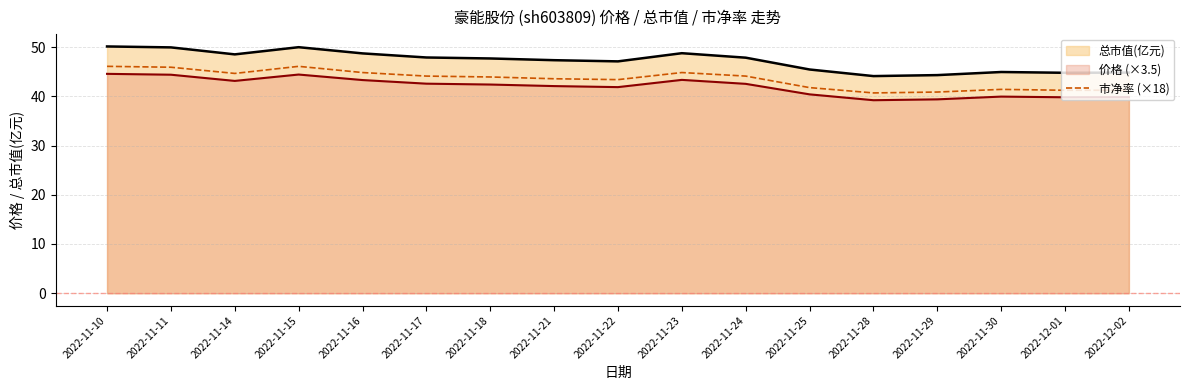

The chart shows a value of 20.2 at 2022-11-10. True or false?

False